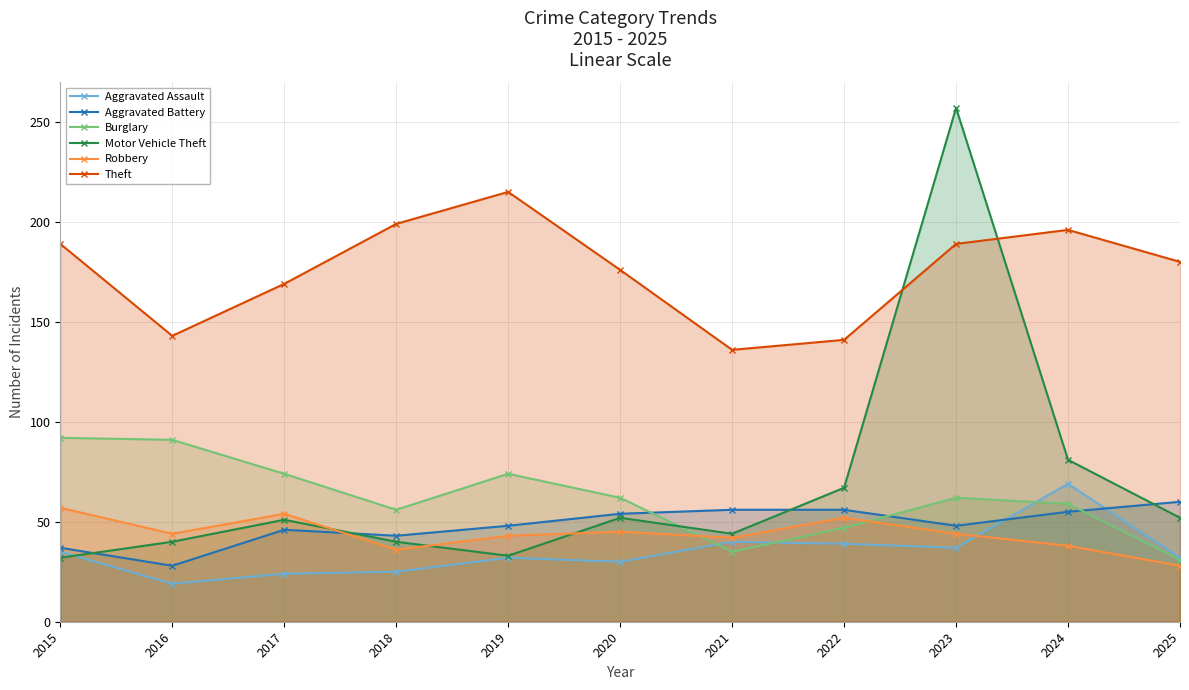

True or false: Motor Vehicle Theft has more than 0 points higher than both neighbors.

True